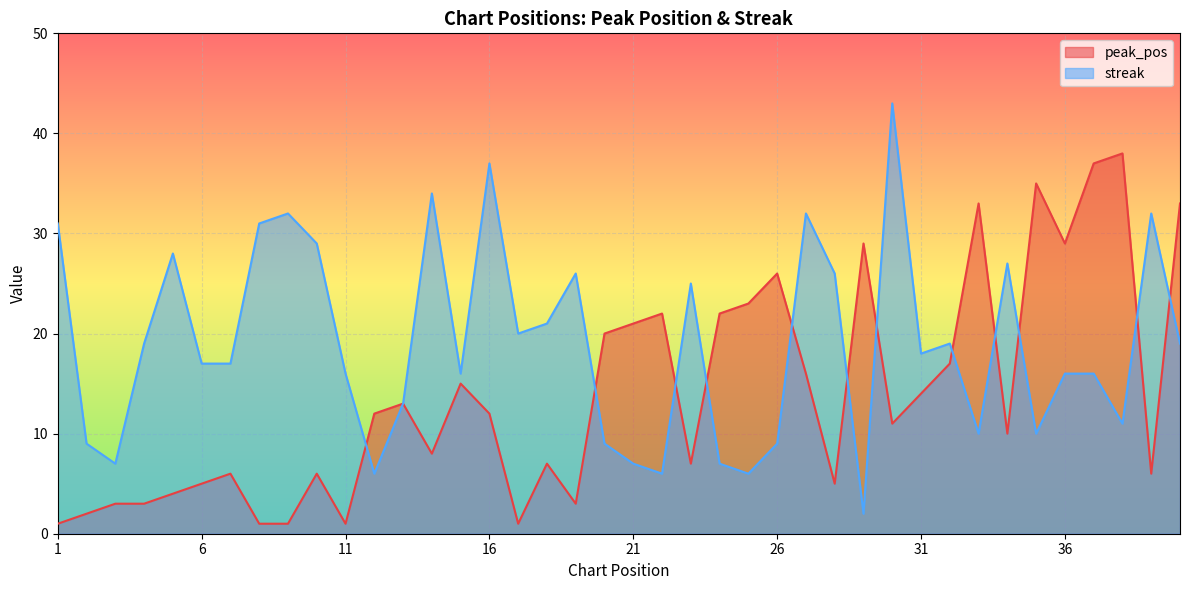

Which series has the largest range (max minus min)?

streak